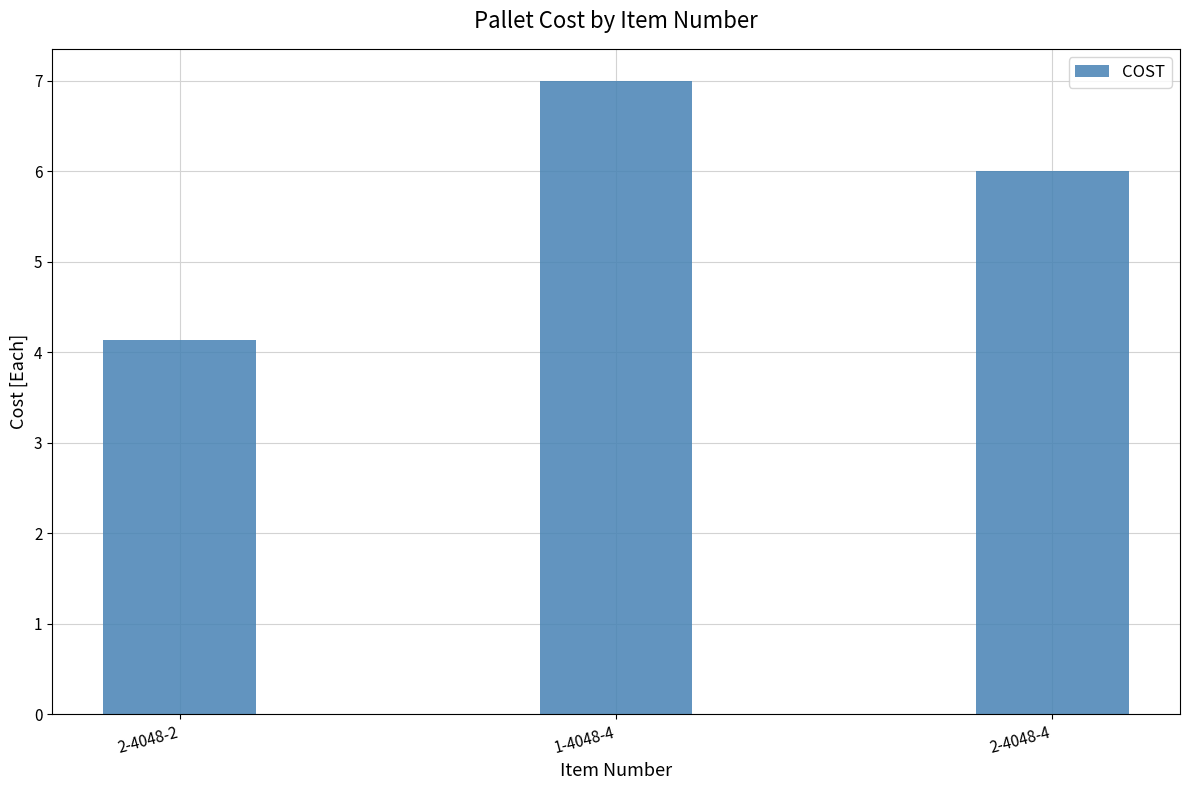

Which has a higher value, 2-4048-4 or 2-4048-2?

2-4048-4